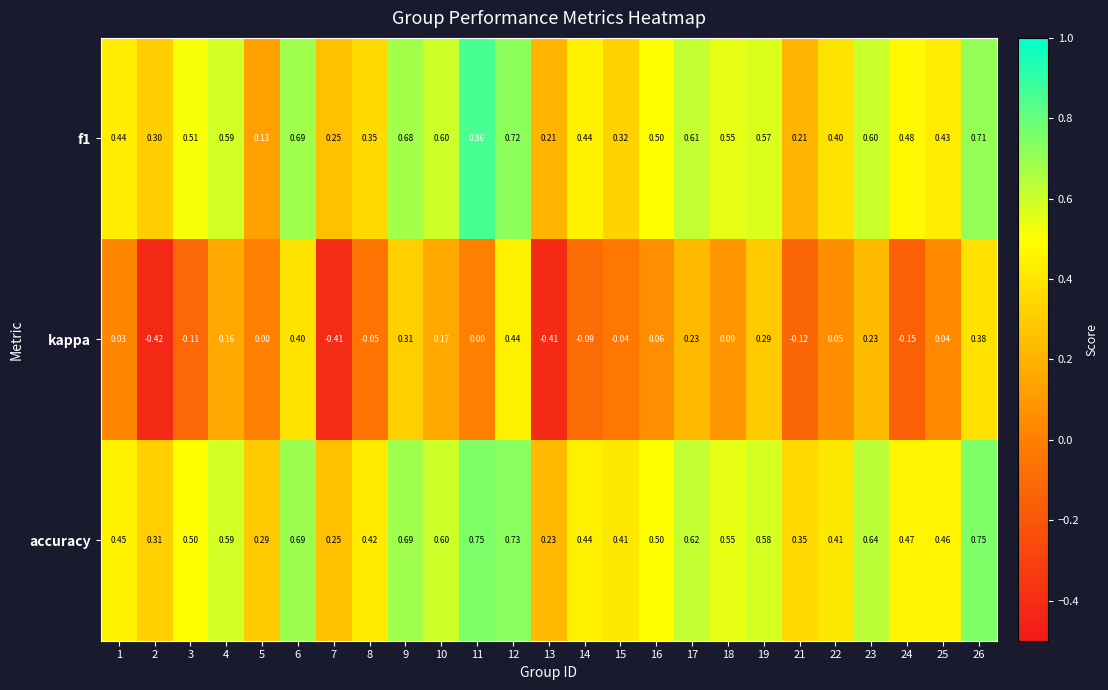

Between 7 and 26, which series saw the biggest shift?

kappa